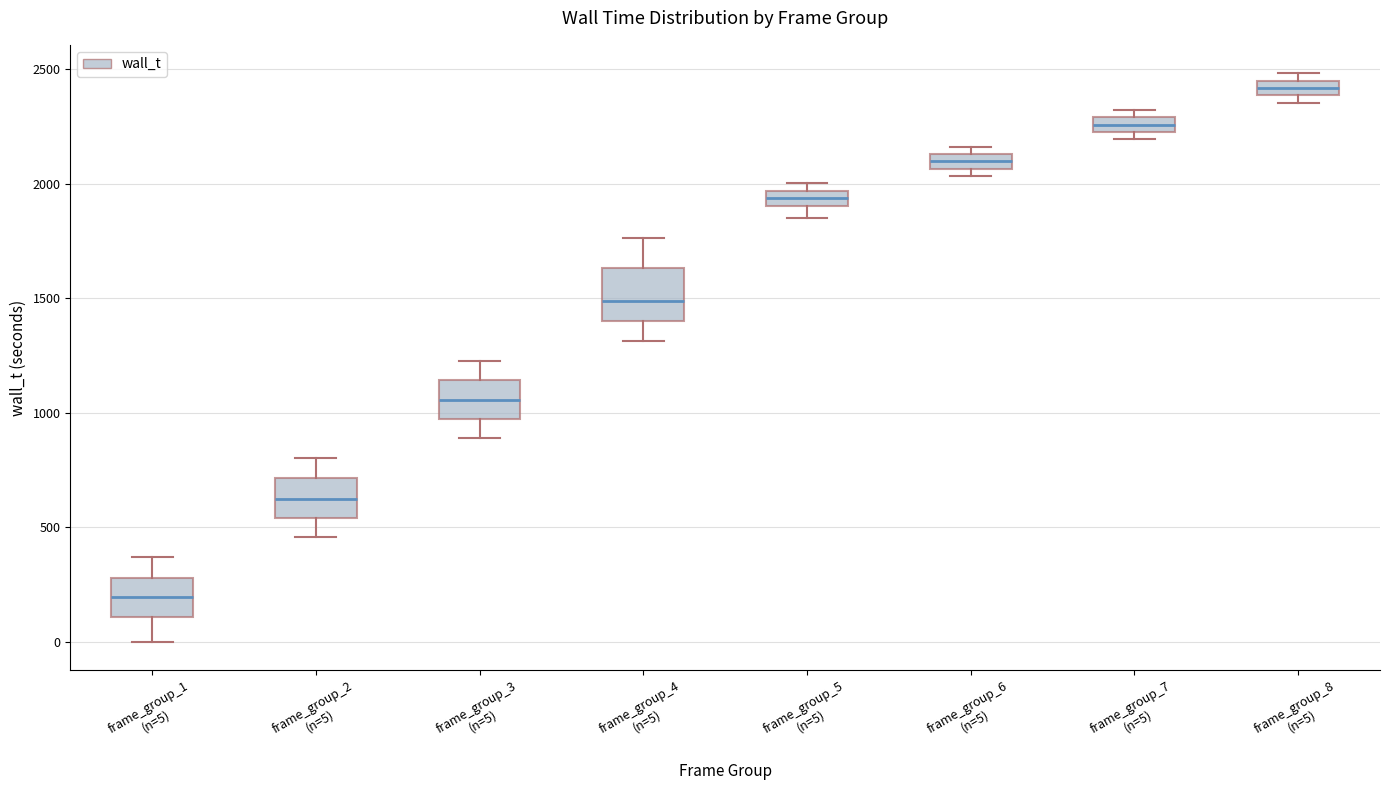

Where does the lower whisker of the box for frame_group_5 (n=5) end on the y-axis? The values are not printed on the chart, so give them approximately, as read against the axis.

1850